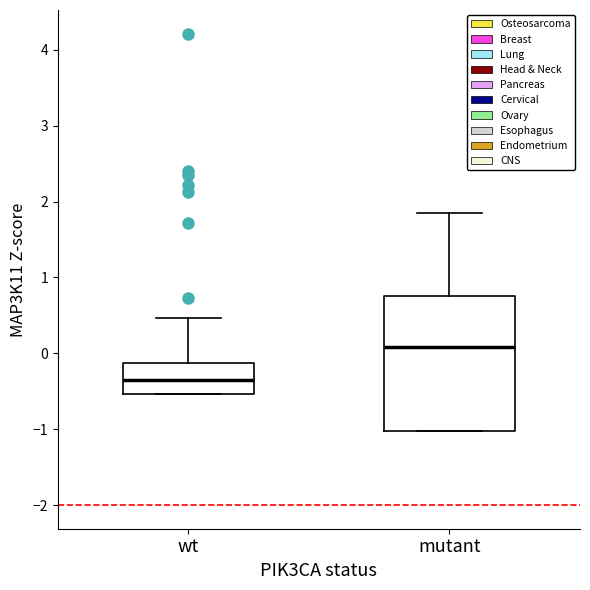

Which box has the highest median line?

mutant